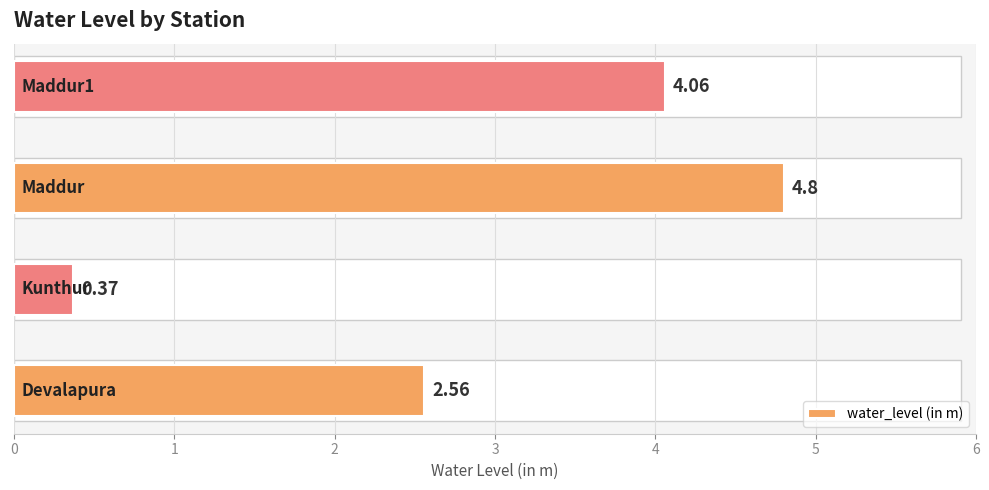

What is the difference between the second highest and minimum values?

3.7